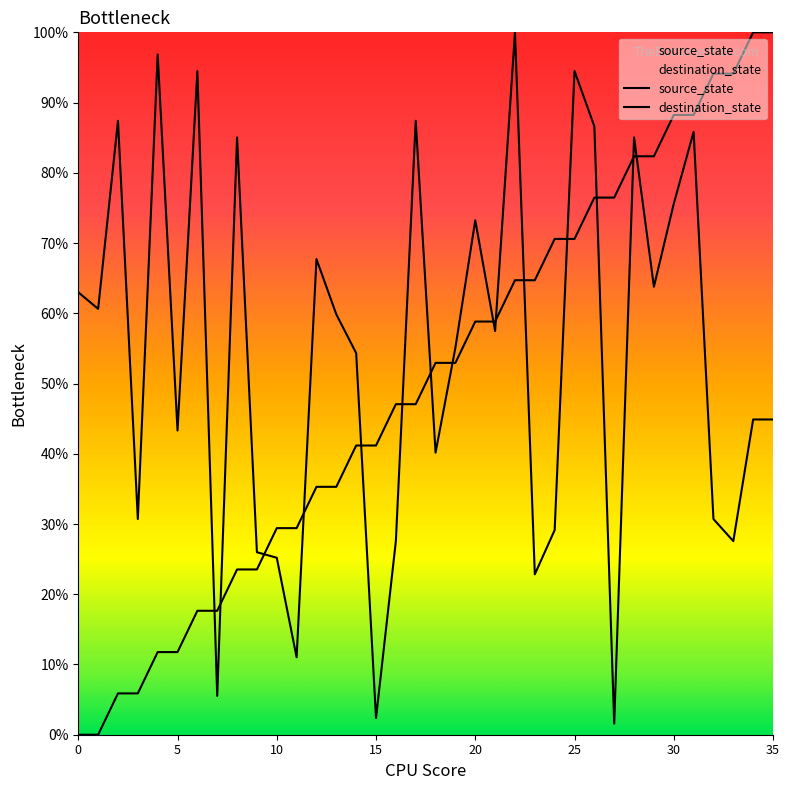

At which label is source_state closest to 50?

16